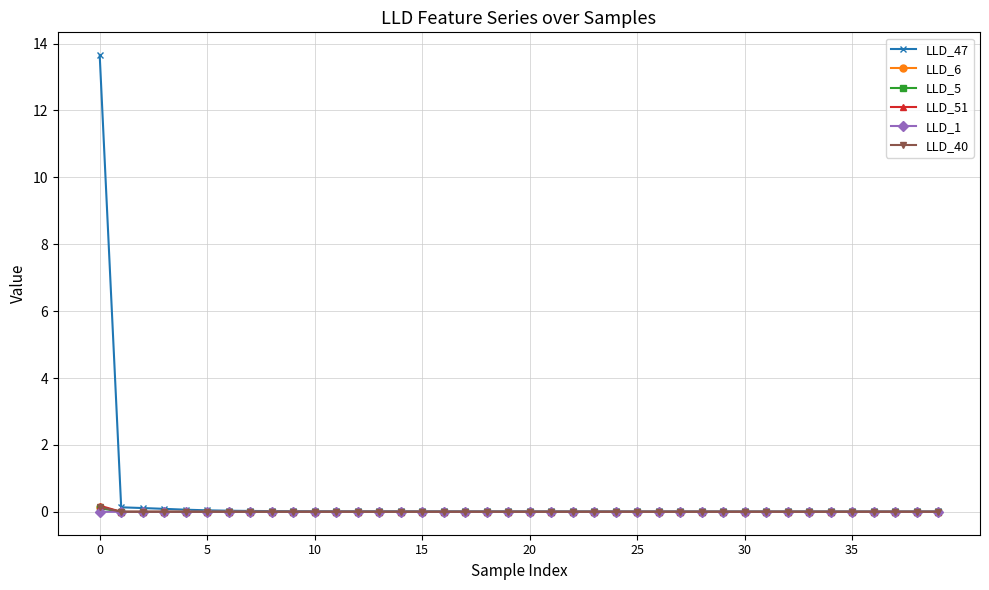

How many categories are shown in the chart?

40